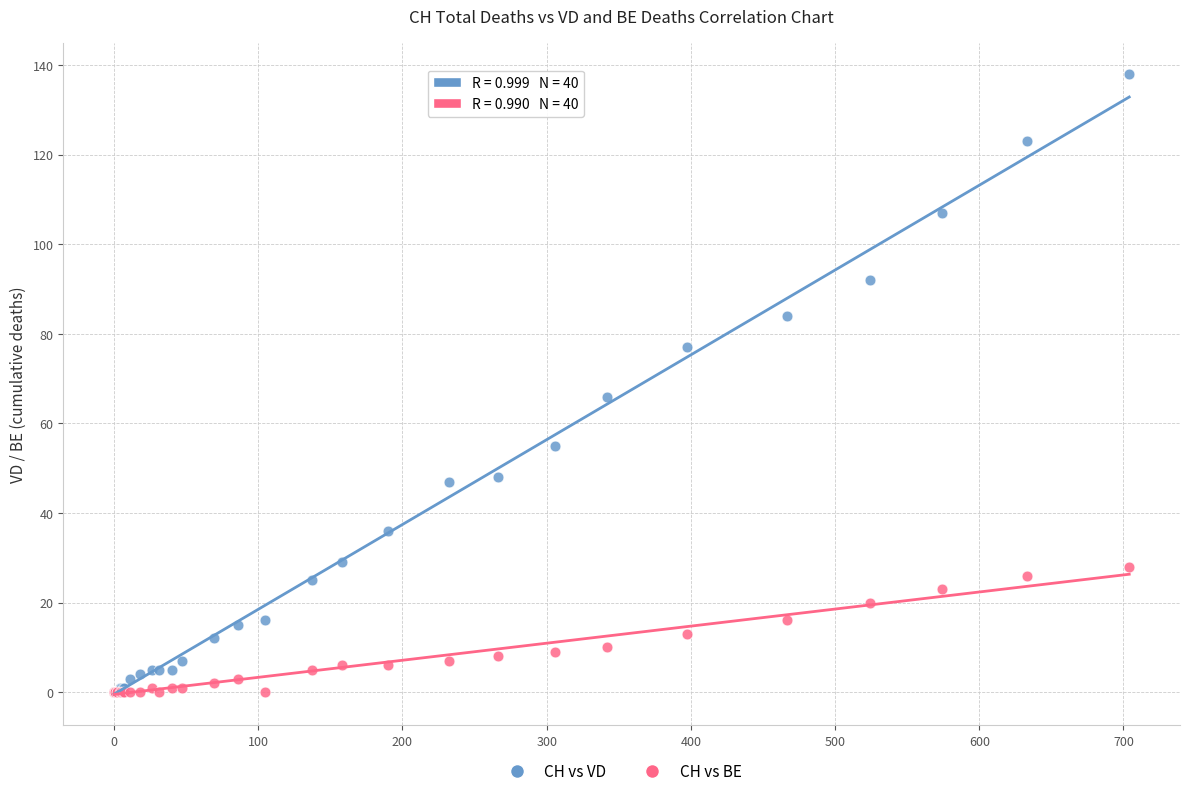

Across all series, what Y value is closest to 69?

66